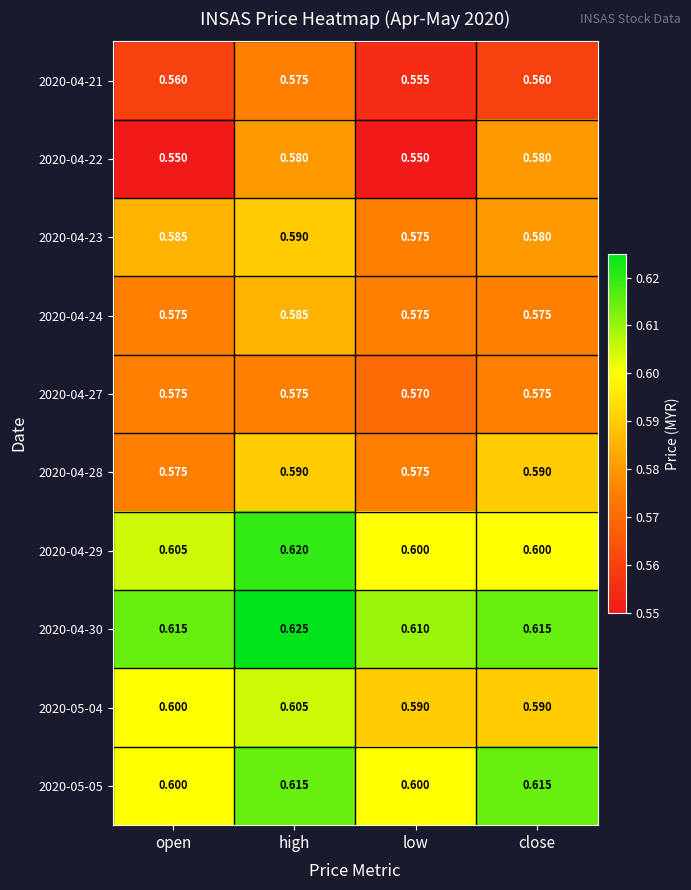

Which category has the highest value across all series?

high